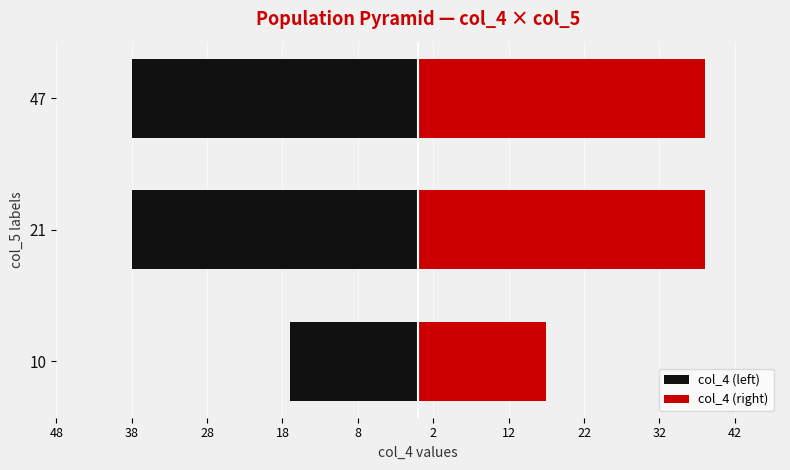

How many series are shown in this chart?

2